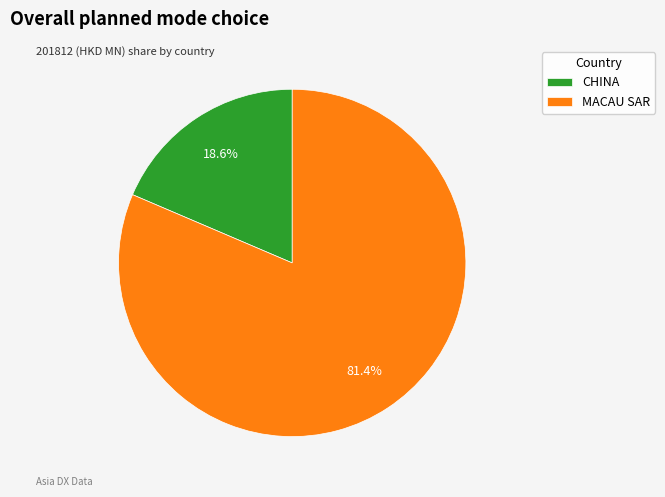

Does CHINA represent more than half of the total?

No